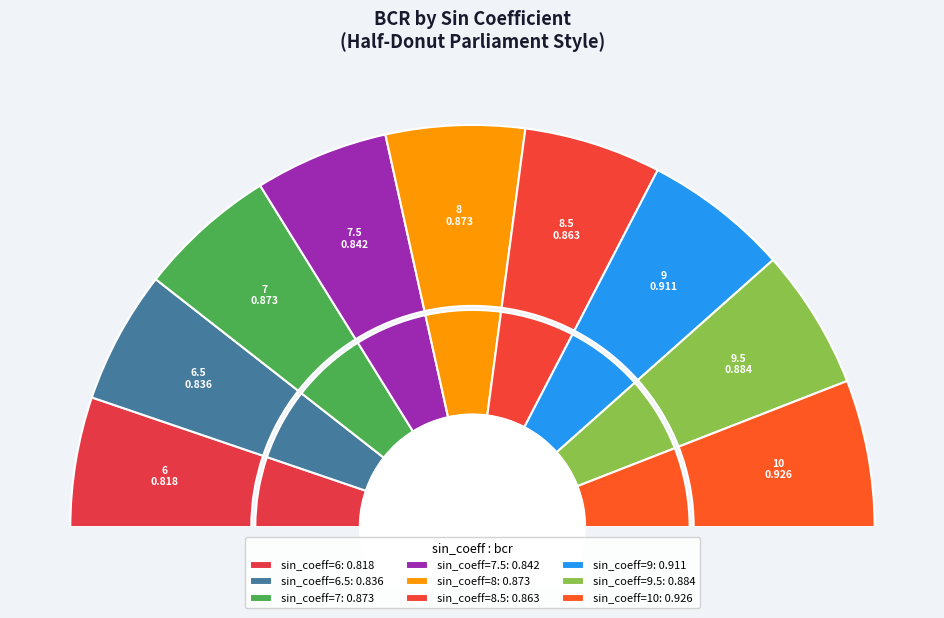

Rank the categories by value from highest to lowest.

sin_coeff=10, sin_coeff=9, sin_coeff=9.5, sin_coeff=7, sin_coeff=8, sin_coeff=8.5, sin_coeff=7.5, sin_coeff=6.5, sin_coeff=6